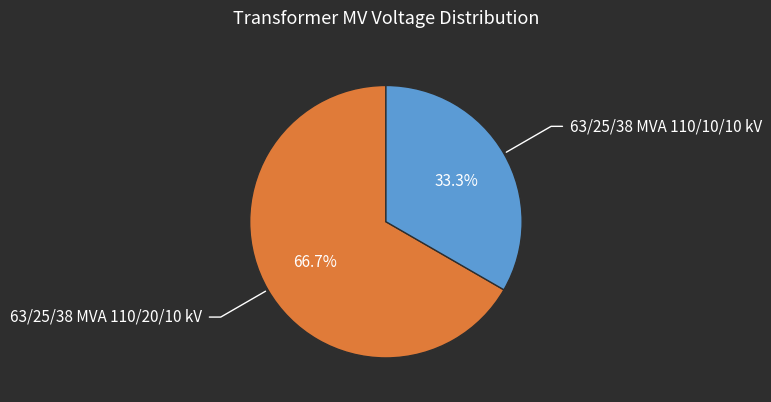

Is there any slice that represents more than half of the pie?

Yes